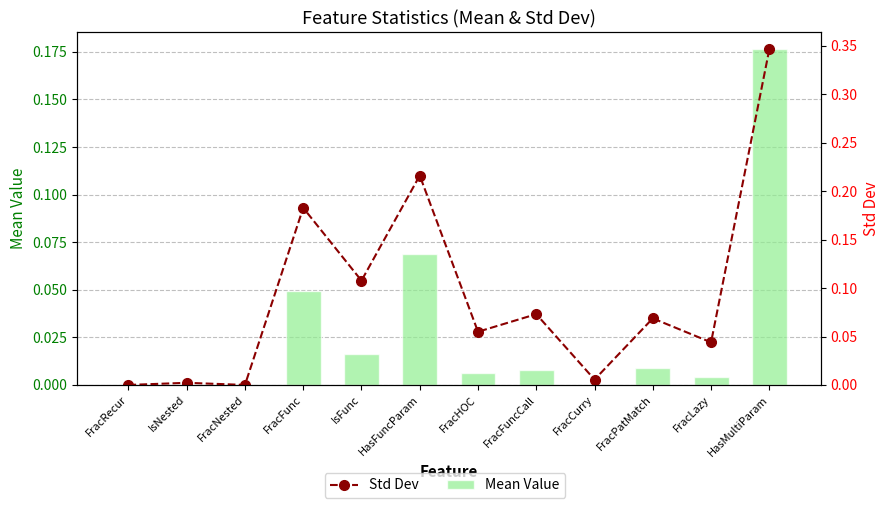

What is the sum of all Mean Value values?

0.3